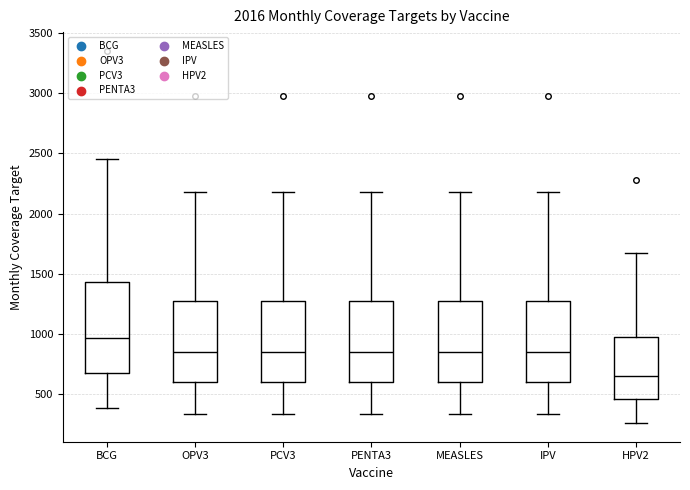

Where does the upper whisker of the box for IPV end on the y-axis? The values are not printed on the chart, so give them approximately, as read against the axis.

2200